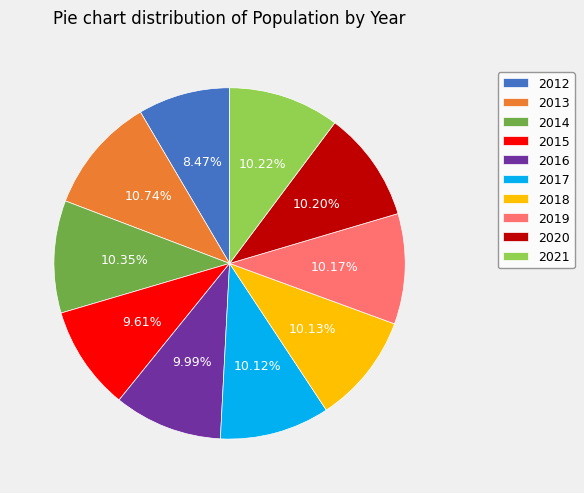

Count the number of slices in the pie.

10